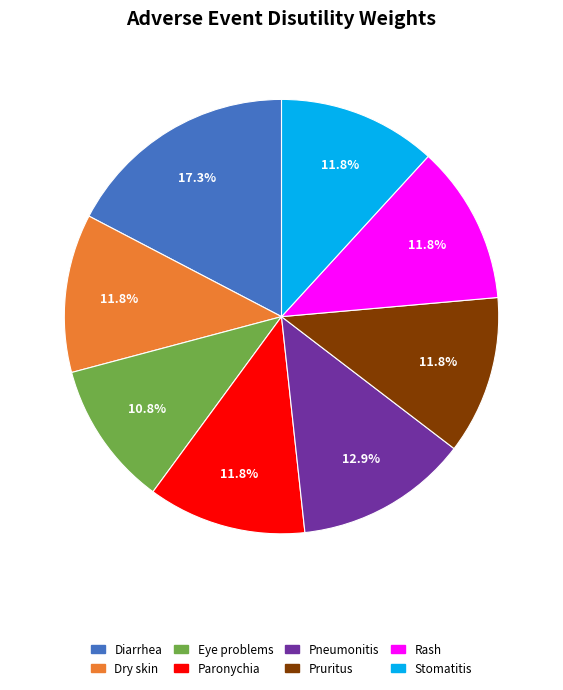

How many slices are in this pie chart?

8